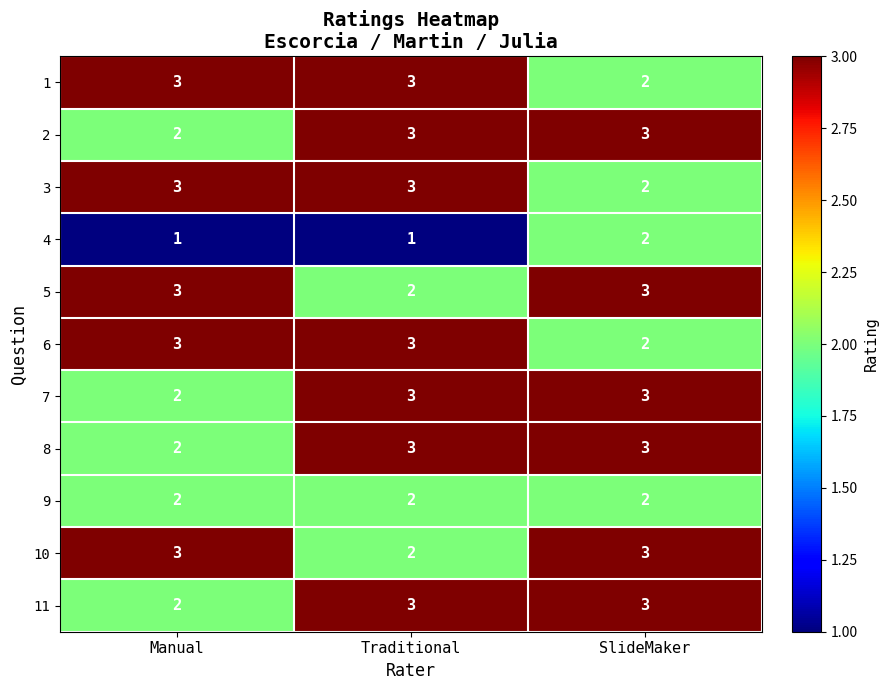

Is it true that 6 equals 3 at Manual?

True